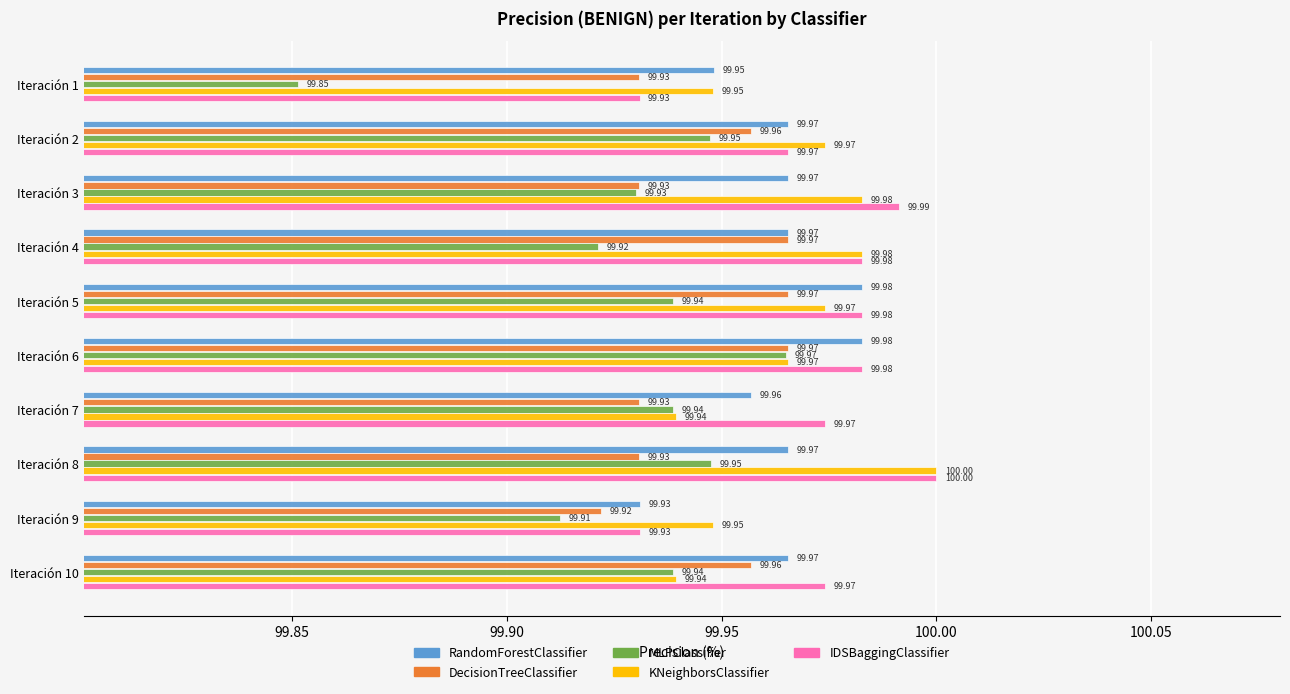

At which category does the chart reach its peak across all series?

Iteración 8